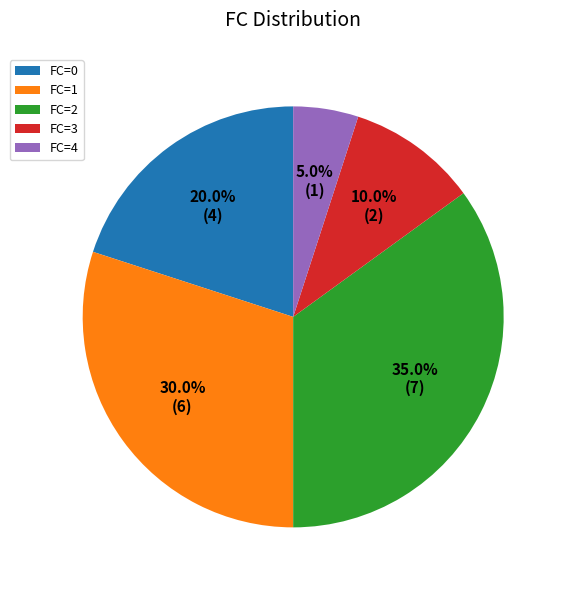

How many segments does this pie chart have?

5